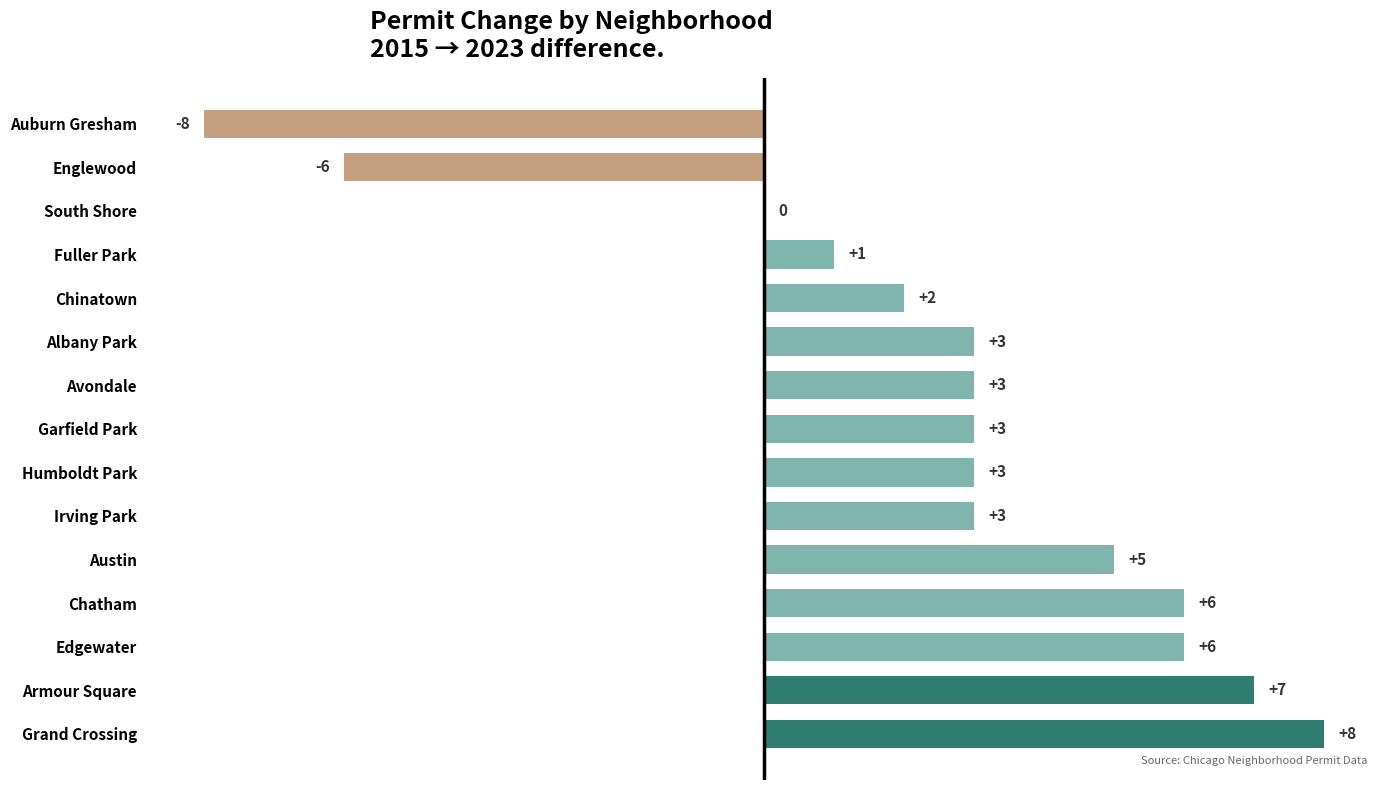

The value at Albany Park is 3. True or false?

True